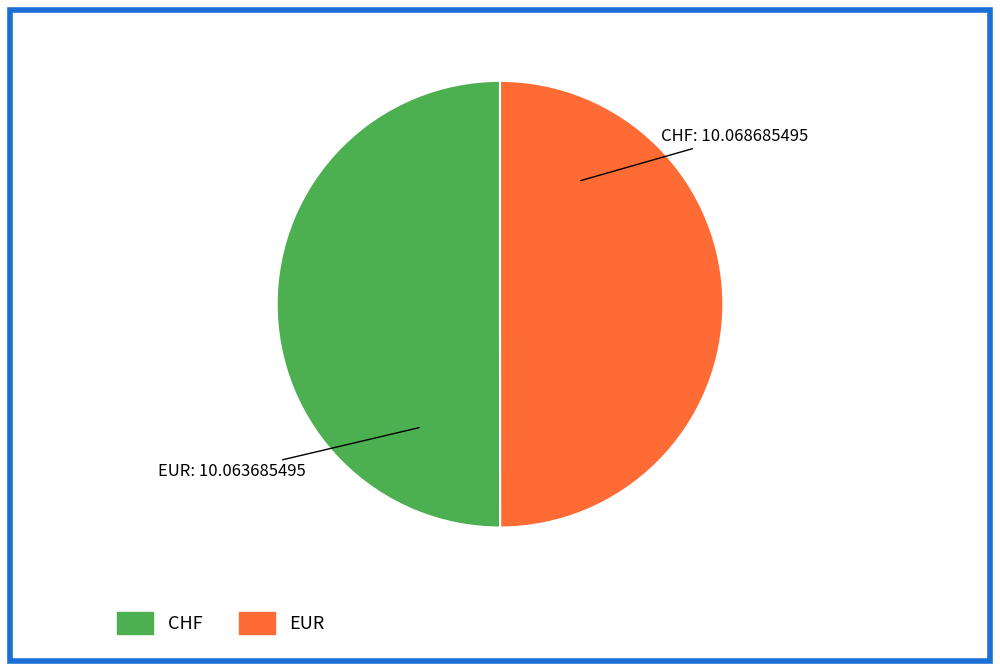

Combined, do CHF and EUR account for over 50%?

Yes